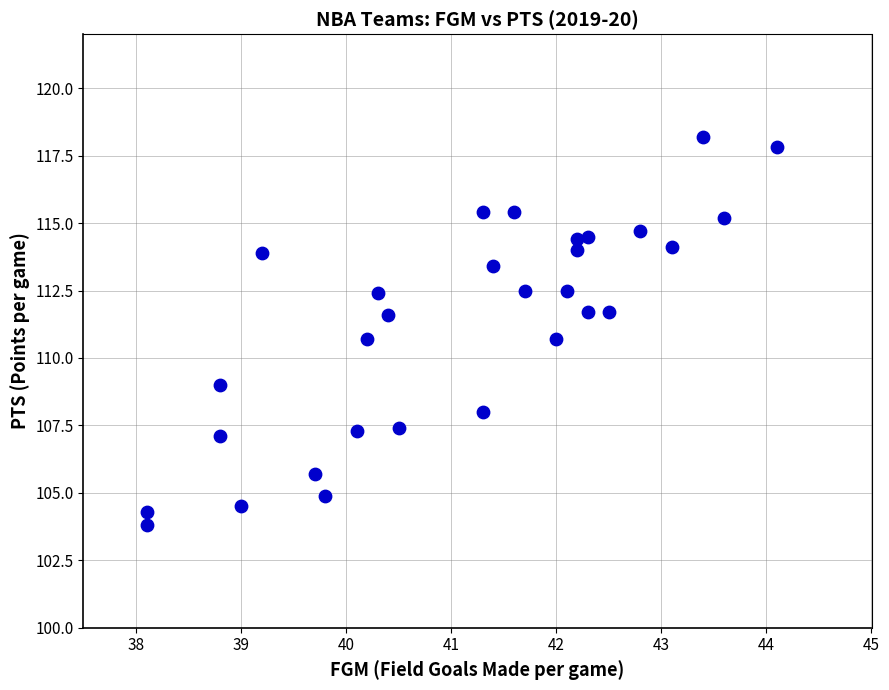

What is the range of X values (max minus min)?

6.0